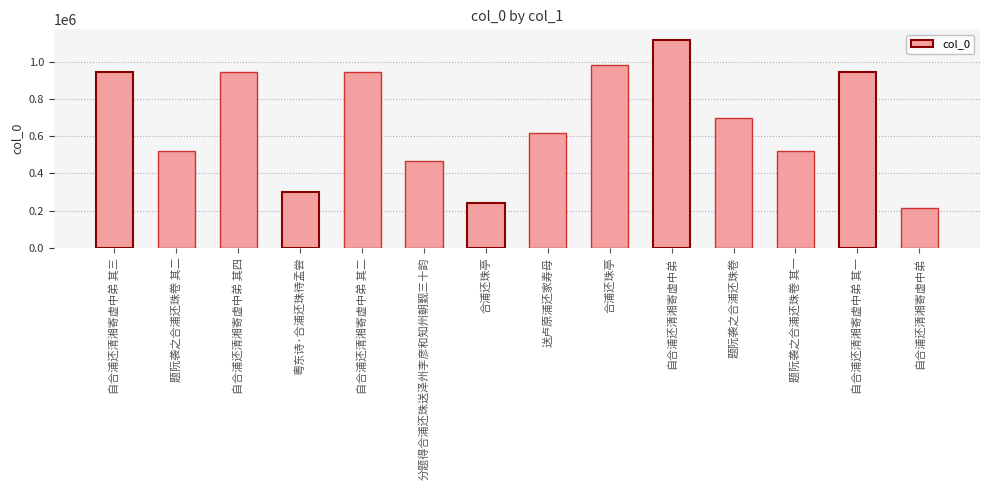

True or false: the data shows 947633 at 自合浦还清湘寄虚中弟 其二.

True